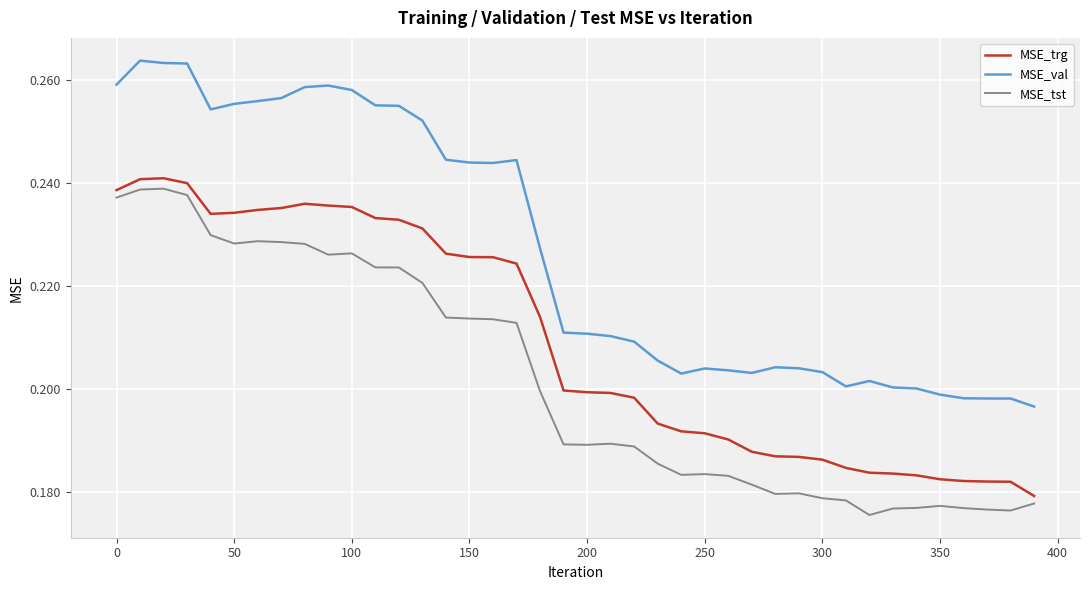

Which series has the largest total across all categories?

MSE_val